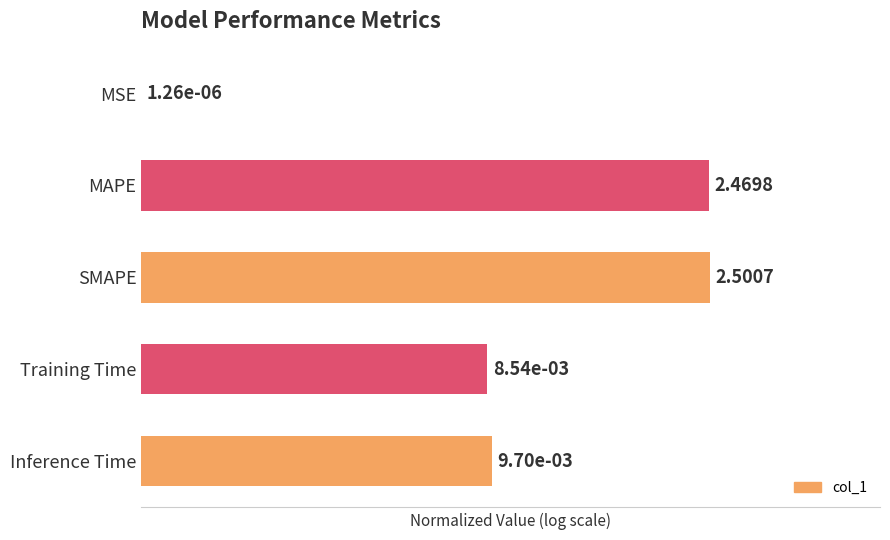

What is the sum of the values at MSE and Inference Time?

61.7